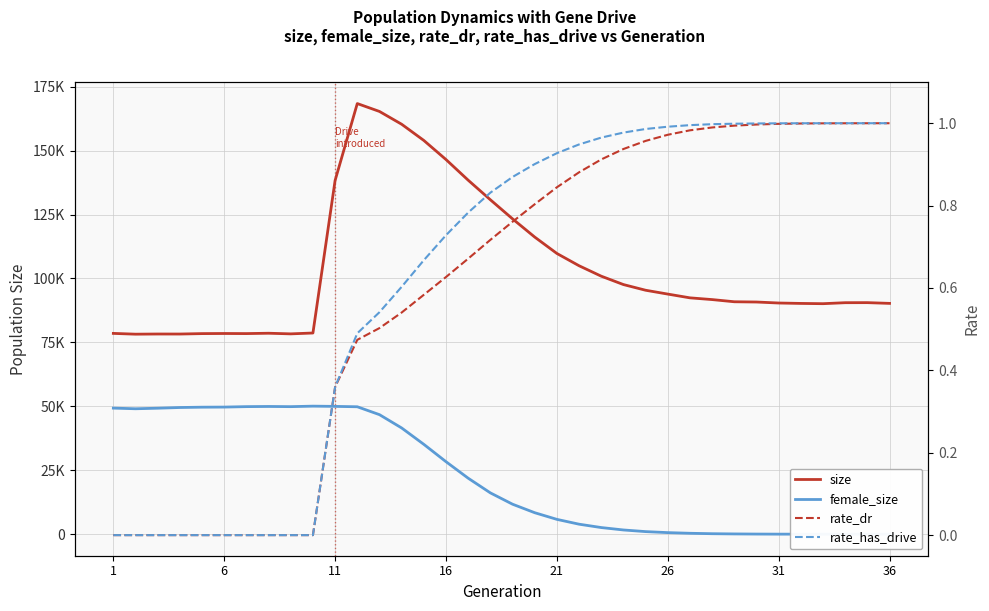

True or false: size and rate_dr intersect in this chart.

False